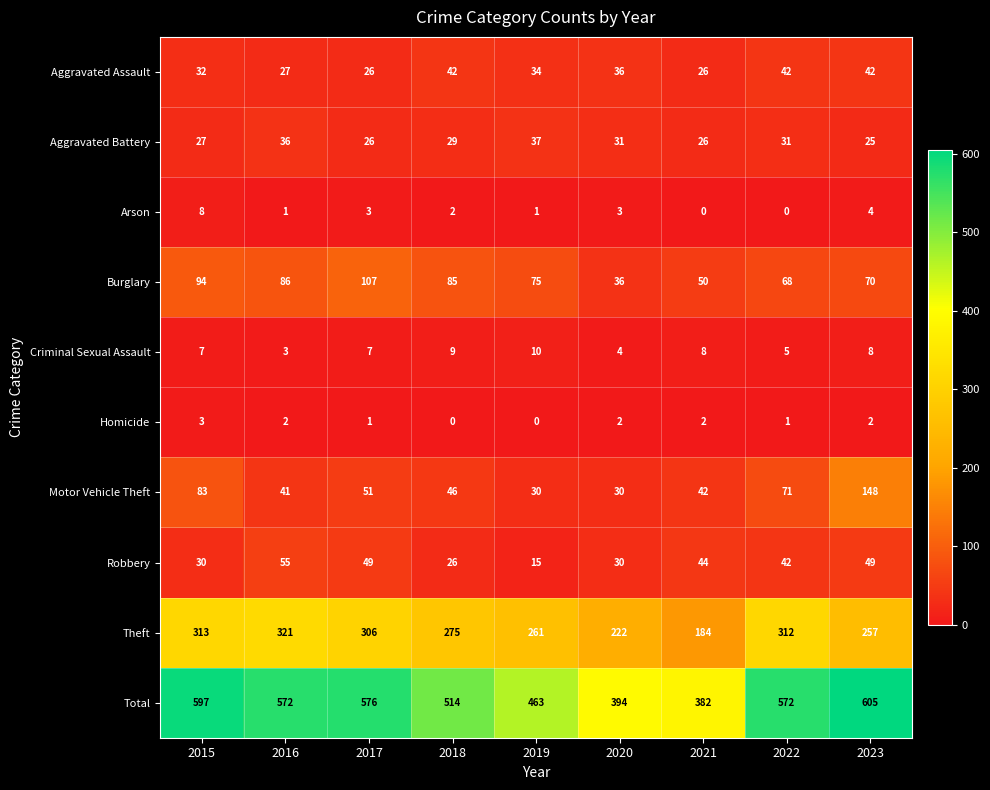

How many data points in Homicide are less than 2?

4